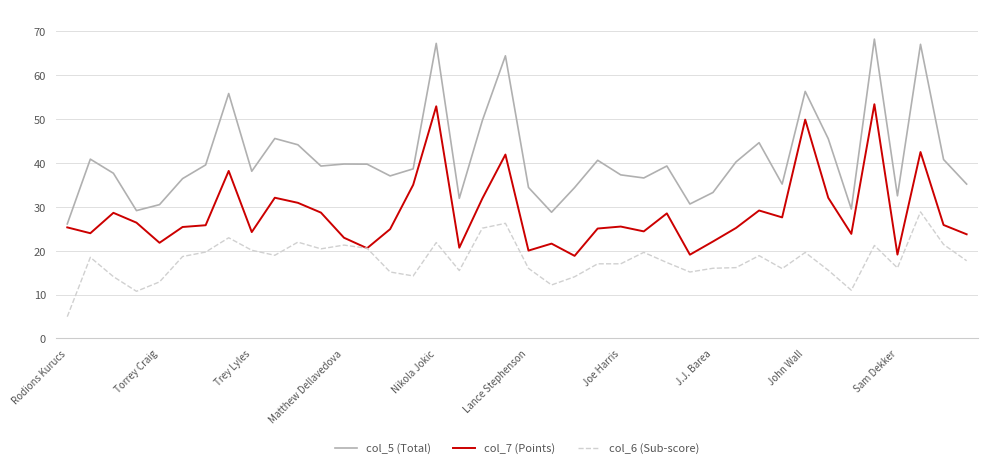

What is the greatest value displayed?

68.2